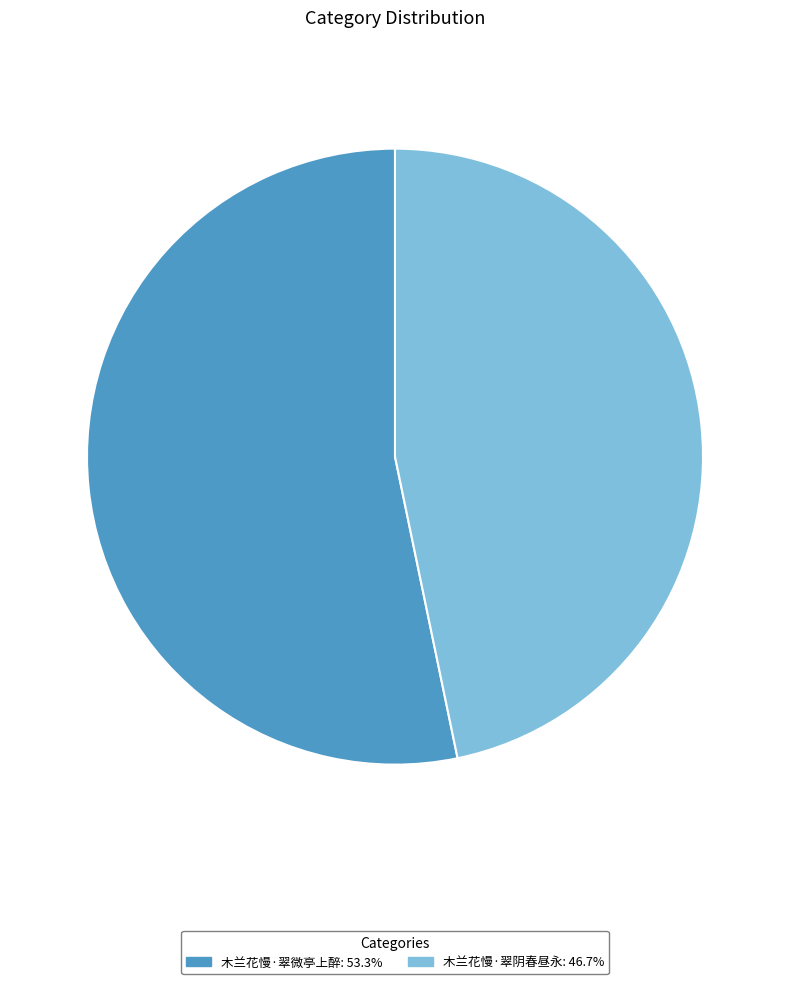

Which category has the smallest portion of the pie?

木兰花慢·翠阴春昼永